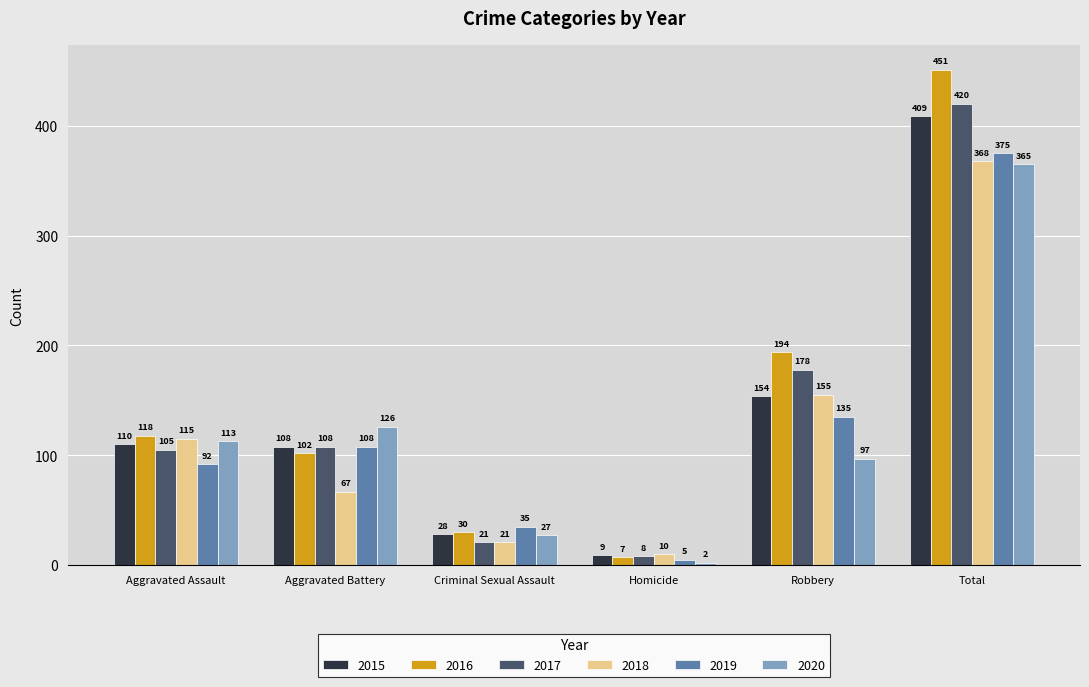

At which label does 2019 reach its minimum?

Homicide